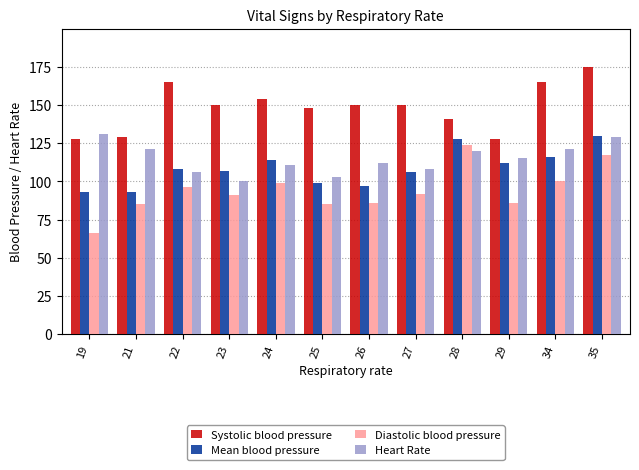

Count the number of data series in this chart.

4